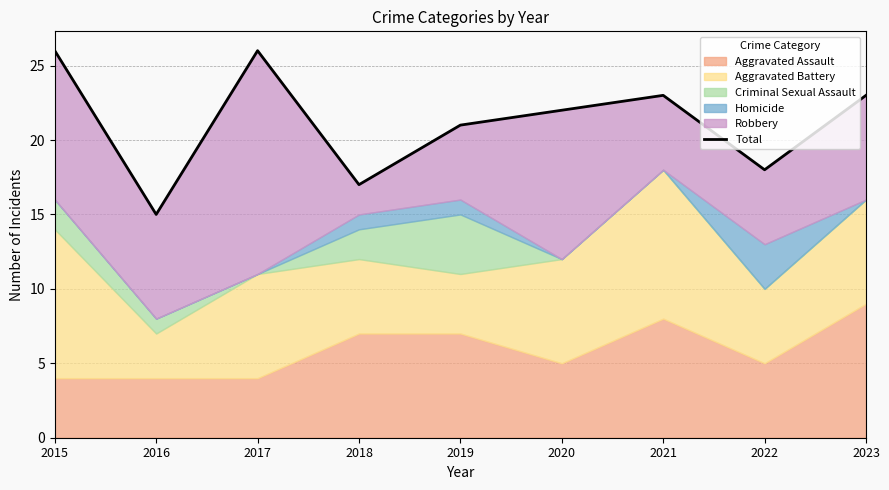

True or false: there are more than 2 points higher than both neighbors.

False